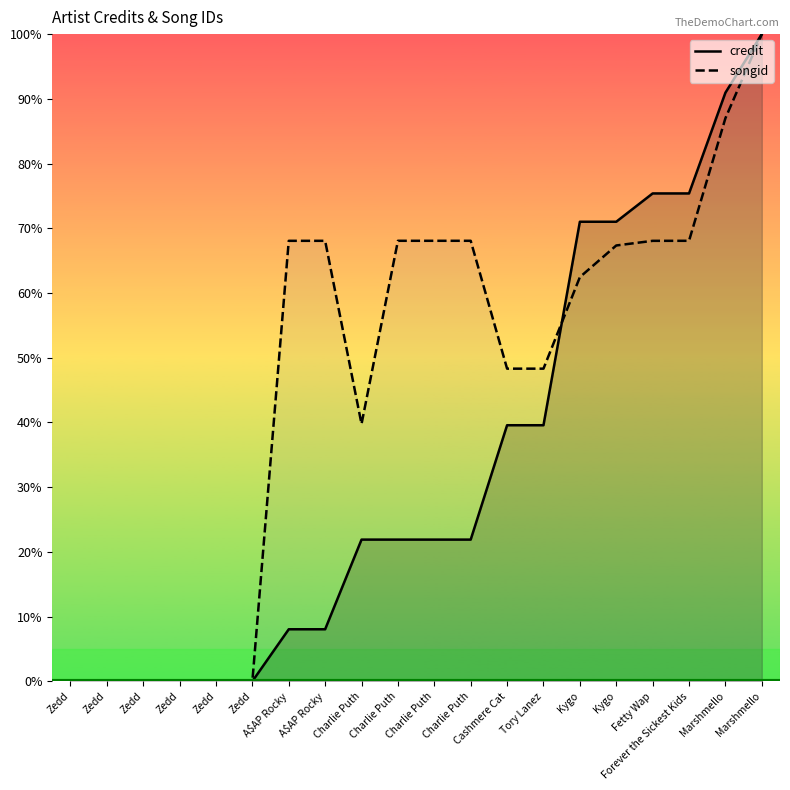

Which series has the largest range (max minus min)?

credit